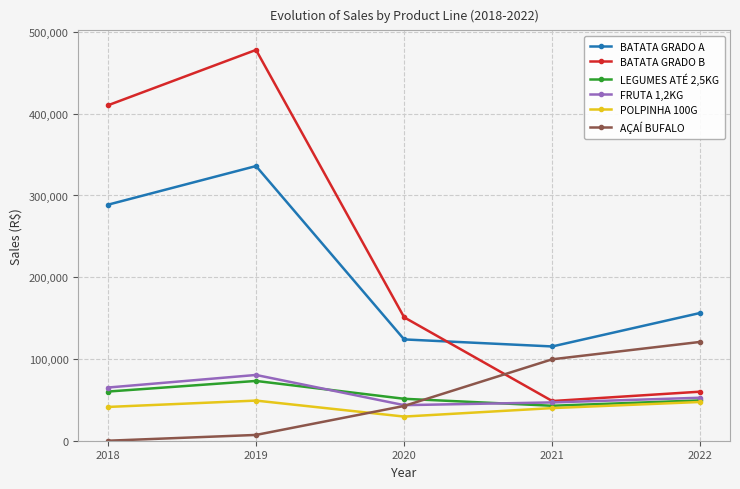

List the labels in order of BATATA GRADO B value, smallest first.

2021, 2022, 2020, 2018, 2019